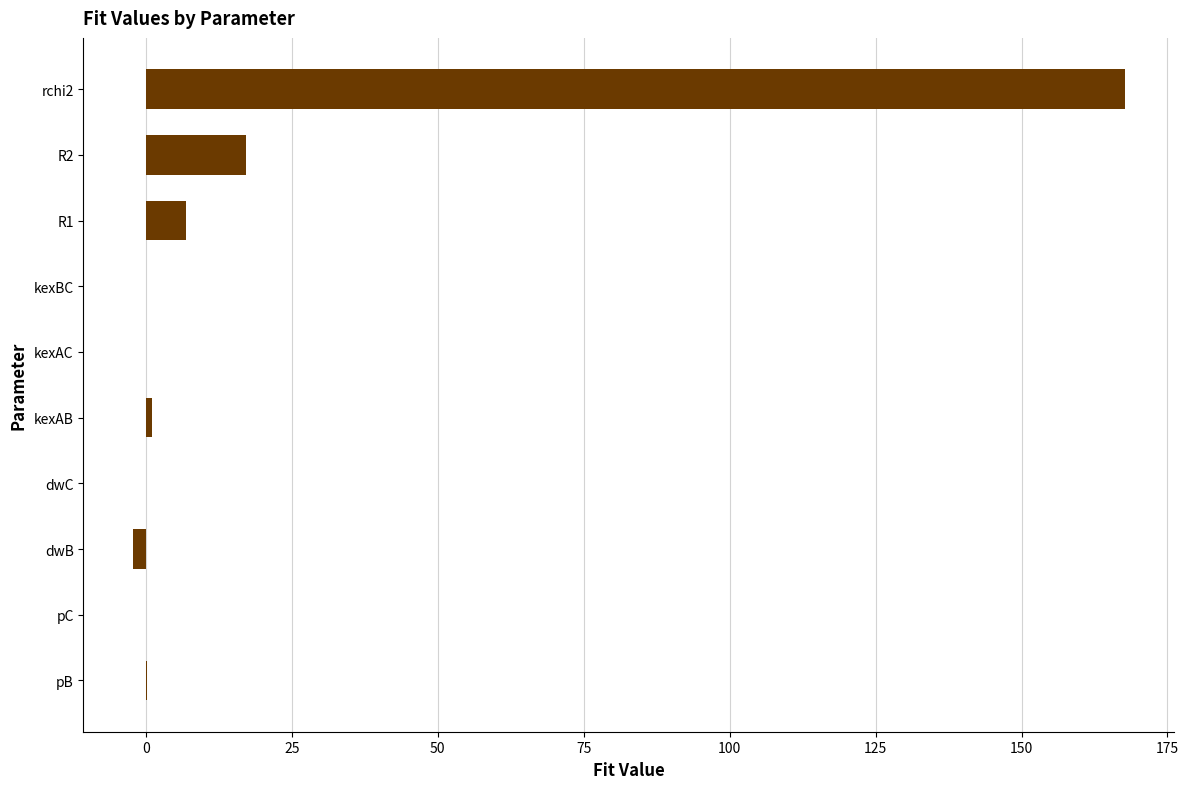

What is the change in value from kexAC to rchi2?

+167.7